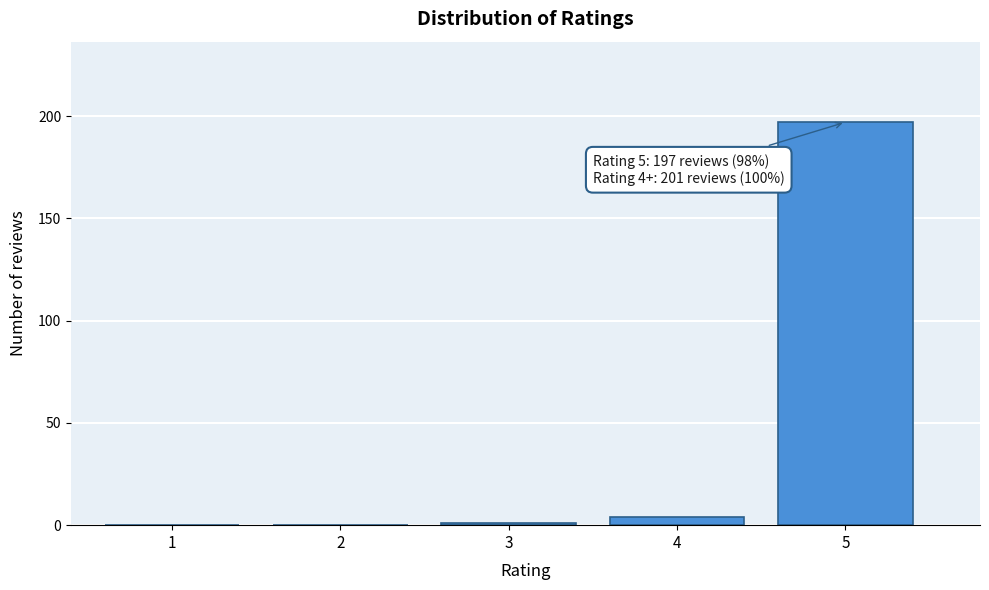

Reading left to right, extract all data points from this chart.

1=0	2=0	3=1	4=4	5=197